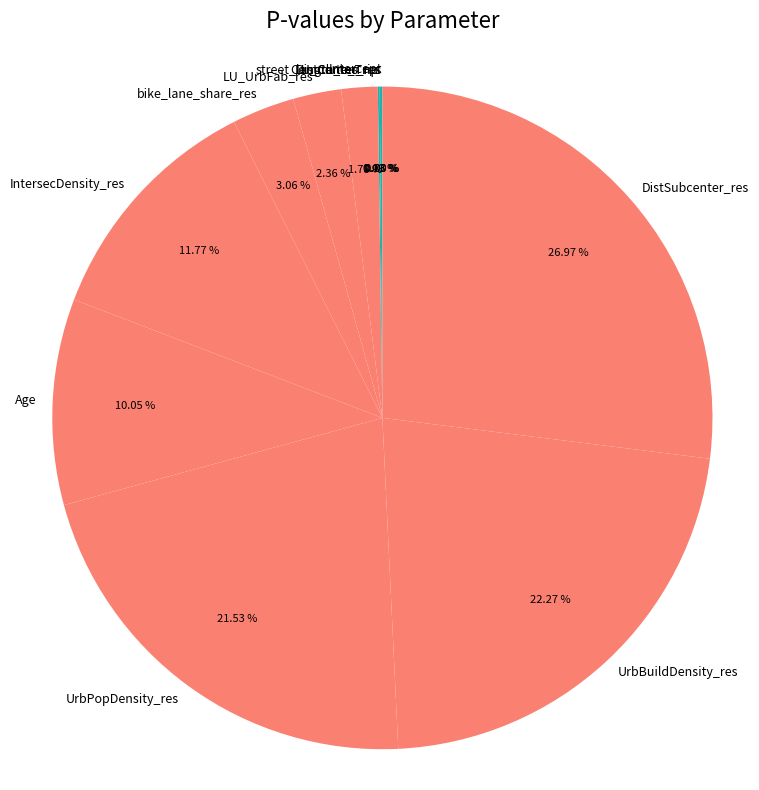

What is the largest slice in the pie chart?

DistSubcenter_res